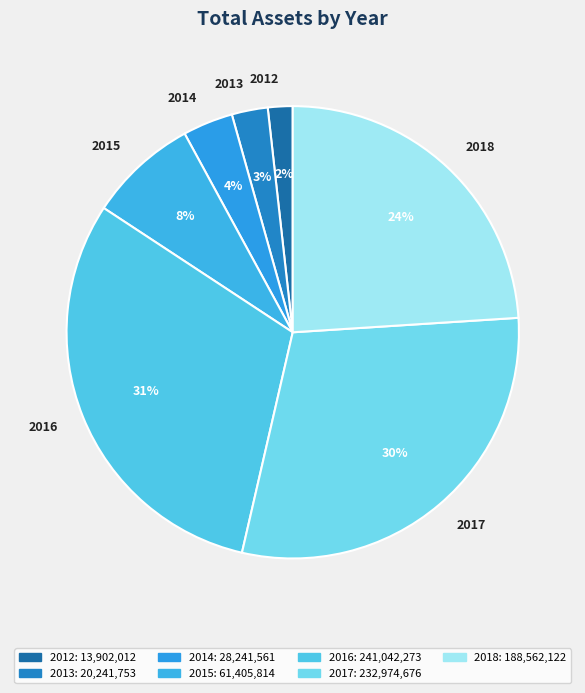

To the nearest percent, what is the difference between the 2012 and 2013 slice percentages?

1%